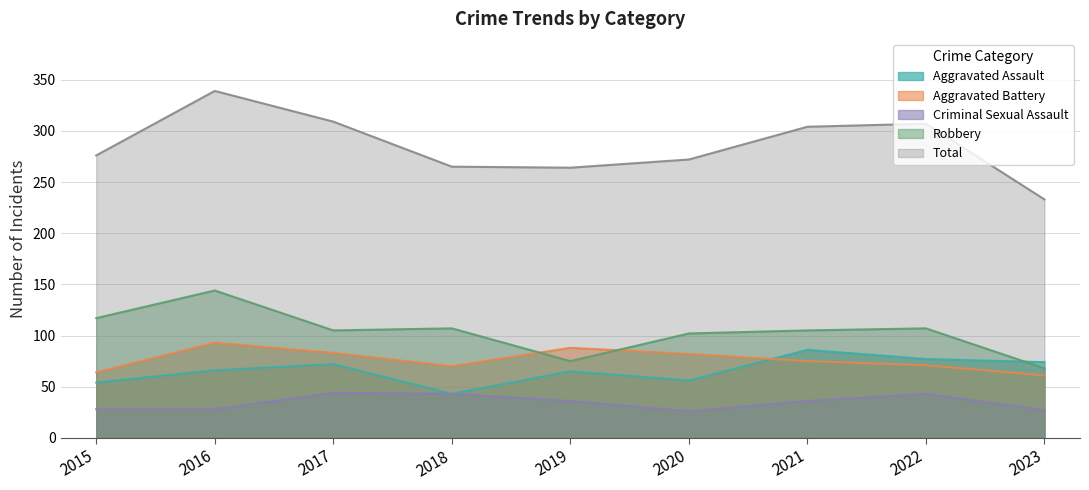

What is the maximum value for Criminal Sexual Assault?

44